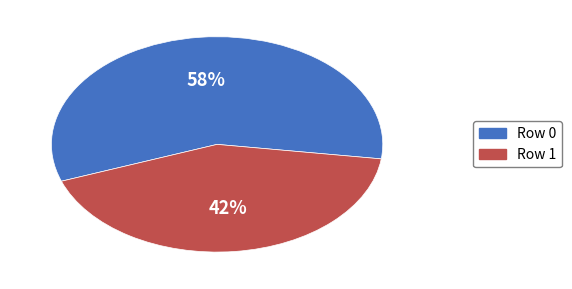

What is the ratio of the value at Row 1 to the value at Row 0?

0.7